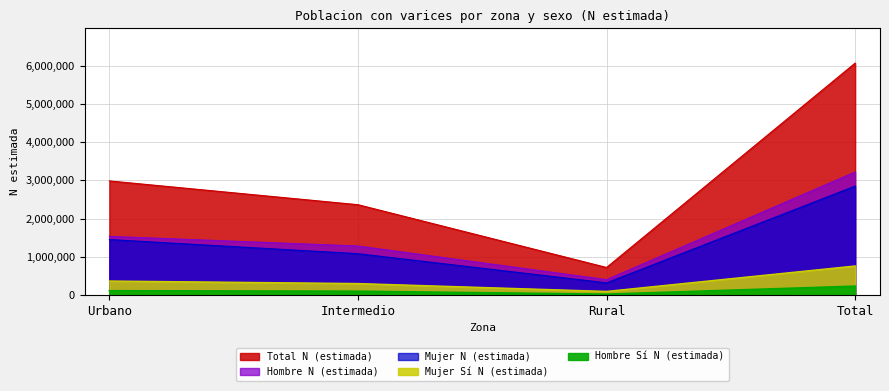

What is the difference between the highest and lowest values at Urbano?

2871837